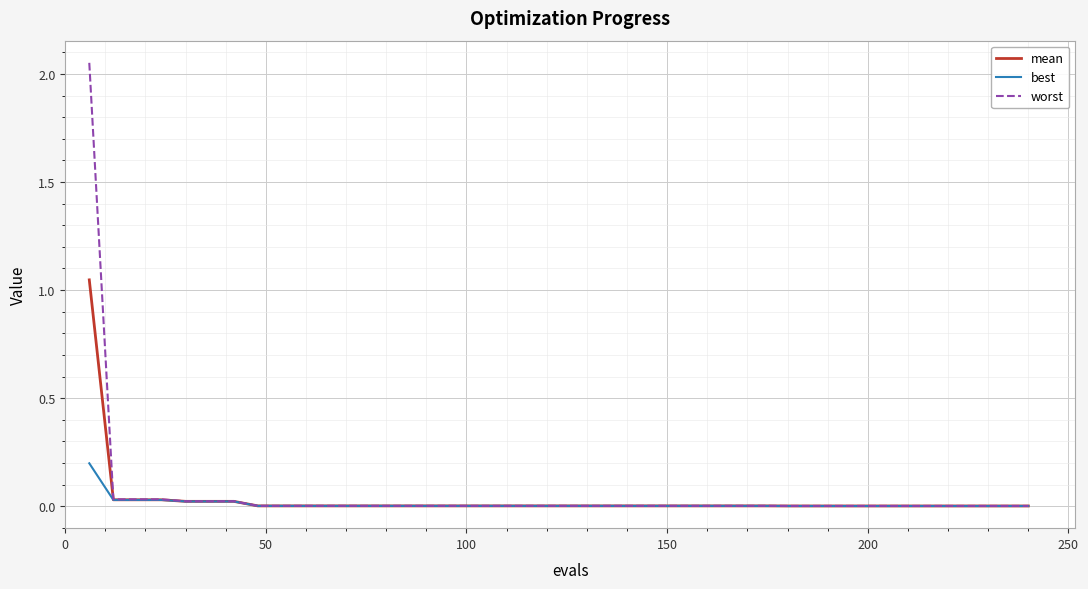

Which series has the widest spread of values?

worst